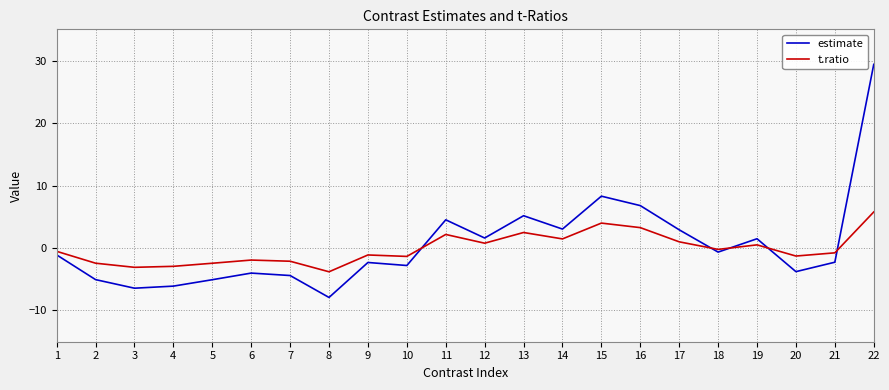

At which category is the sum across all series the highest?

22